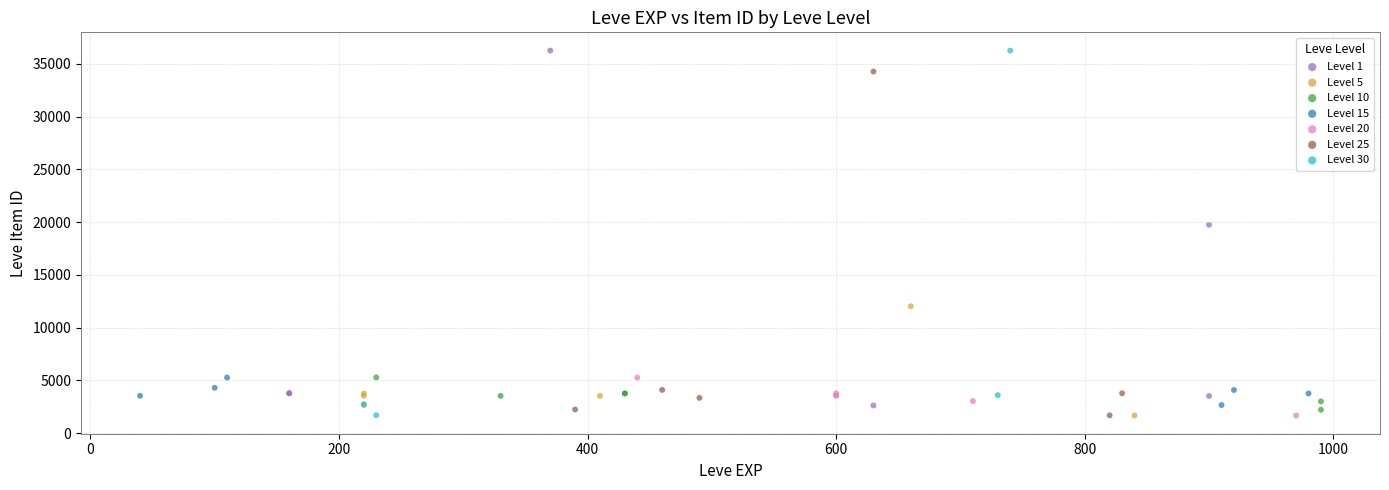

Which series has the largest Y range (max minus min)?

Level 30